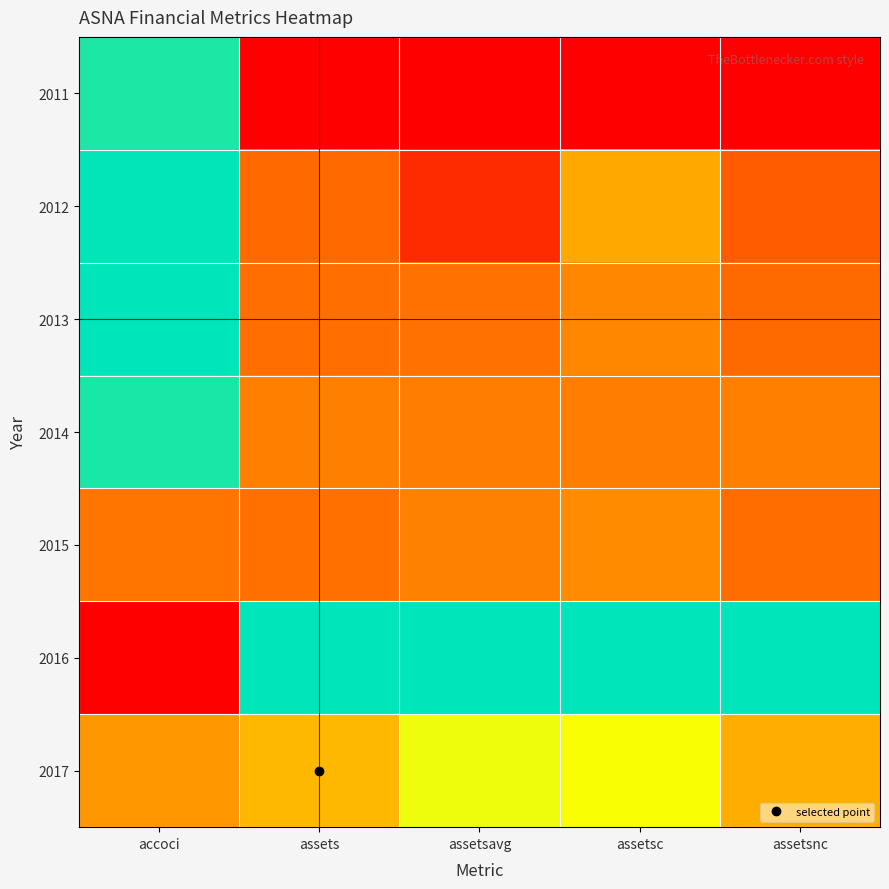

Which has a higher value, assets or assetsnc?

assets